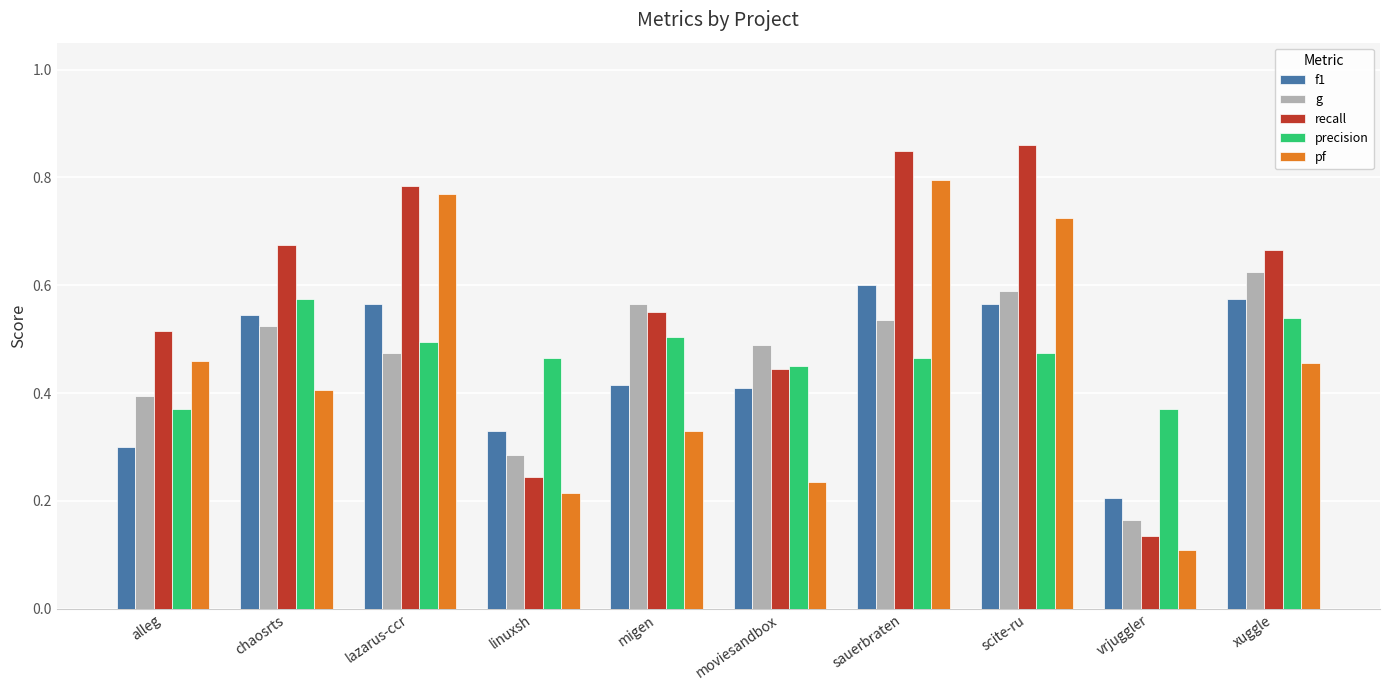

At how many categories does at least one series exceed 0?

10